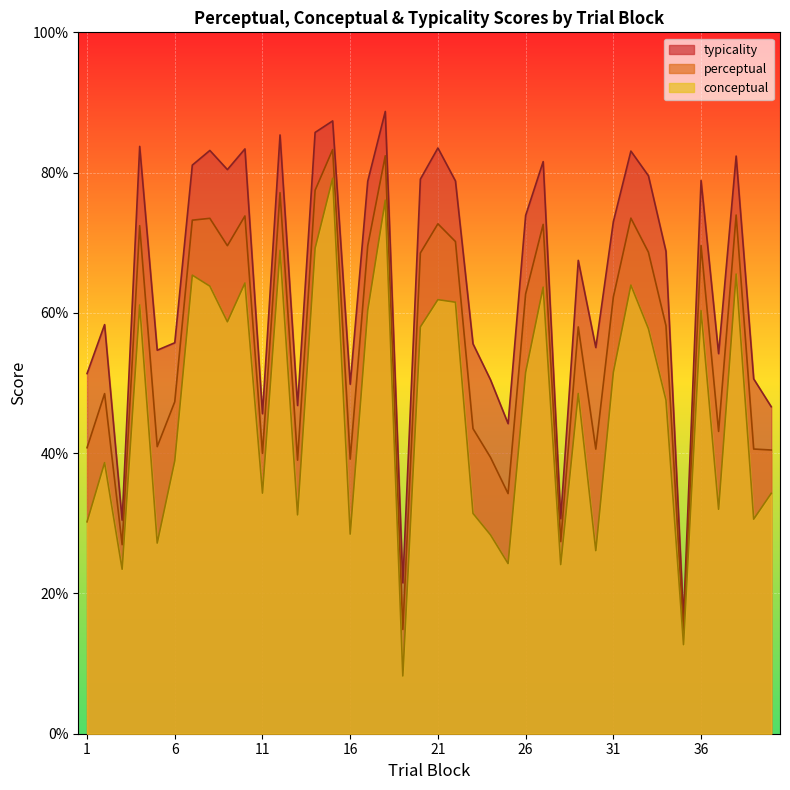

Reading left to right, transcribe all the data shown in this chart.

conceptual: 1=30.2	2=38.6	3=23.4	4=61.1	5=27.2	6=38.9	7=65.4	8=63.8	9=58.7	10=64.3	11=34.3	12=68.9	13=31.2	14=69.2	15=79.2	16=28.5	17=60.4	18=76.1	19=8.2	20=58.0	21=61.9	22=61.5	23=31.4	24=28.3	25=24.3	26=51.5	27=63.7	28=24.1	29=48.5	30=26.1	31=51.5	32=64.0	33=57.8	34=47.6	35=12.7	36=60.3	37=32.0	38=65.5	39=30.6	40=34.3
perceptual: 1=40.8	2=48.5	3=26.9	4=72.4	5=40.9	6=47.3	7=73.2	8=73.5	9=69.6	10=73.8	11=40.0	12=77.1	13=39.0	14=77.5	15=83.3	16=39.1	17=69.6	18=82.4	19=14.9	20=68.5	21=72.7	22=70.2	23=43.5	24=39.4	25=34.2	26=62.7	27=72.6	28=27.4	29=58.0	30=40.6	31=62.3	32=73.5	33=68.7	34=58.2	35=14.5	36=69.6	37=43.1	38=74.0	39=40.6	40=40.5
typicality: 1=51.4	2=58.3	3=30.4	4=83.7	5=54.7	6=55.7	7=81.1	8=83.2	9=80.4	10=83.4	11=45.6	12=85.4	13=46.8	14=85.7	15=87.4	16=49.8	17=78.8	18=88.7	19=21.5	20=79.1	21=83.5	22=78.8	23=55.6	24=50.5	25=44.2	26=73.9	27=81.6	28=30.7	29=67.5	30=55.1	31=73.0	32=83.1	33=79.5	34=68.8	35=16.4	36=78.9	37=54.2	38=82.4	39=50.6	40=46.6